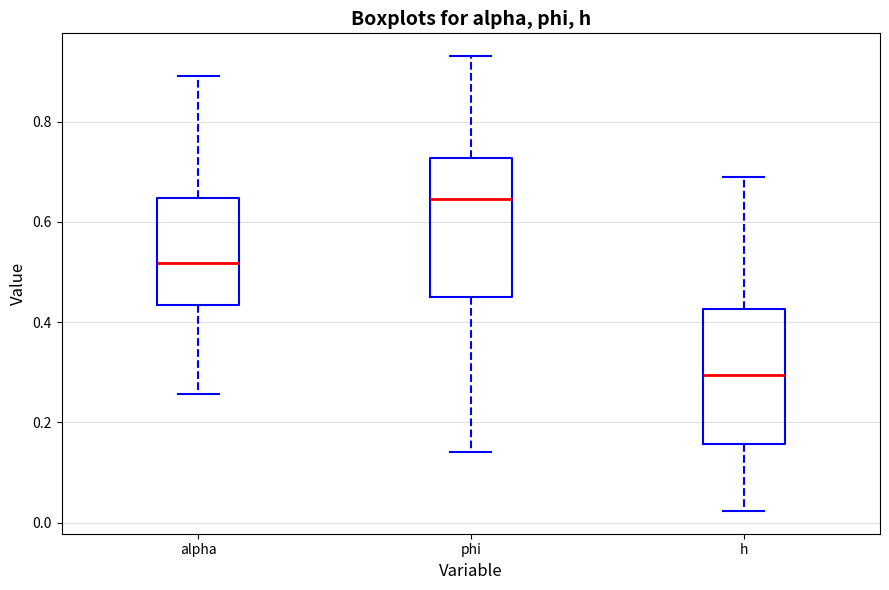

Which box has the lowest median line?

h